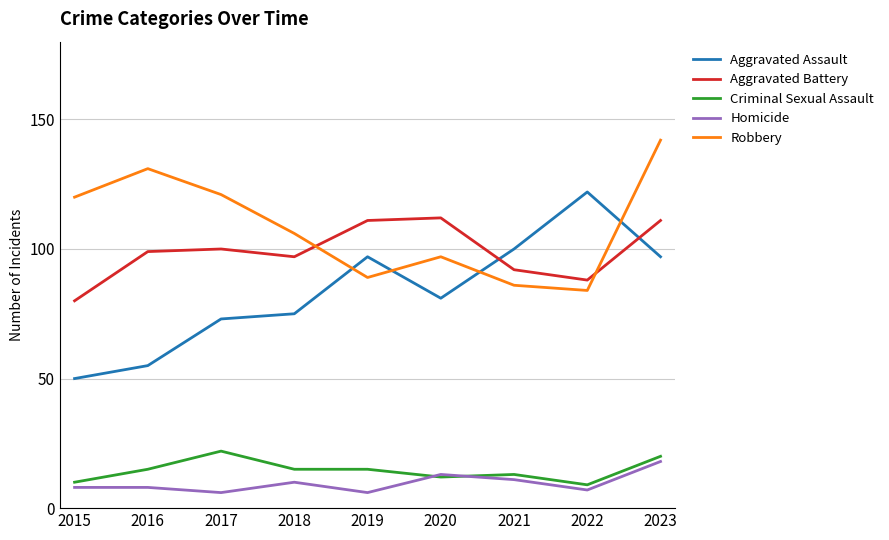

What is the spread (max minus min) of values at 2022?

115